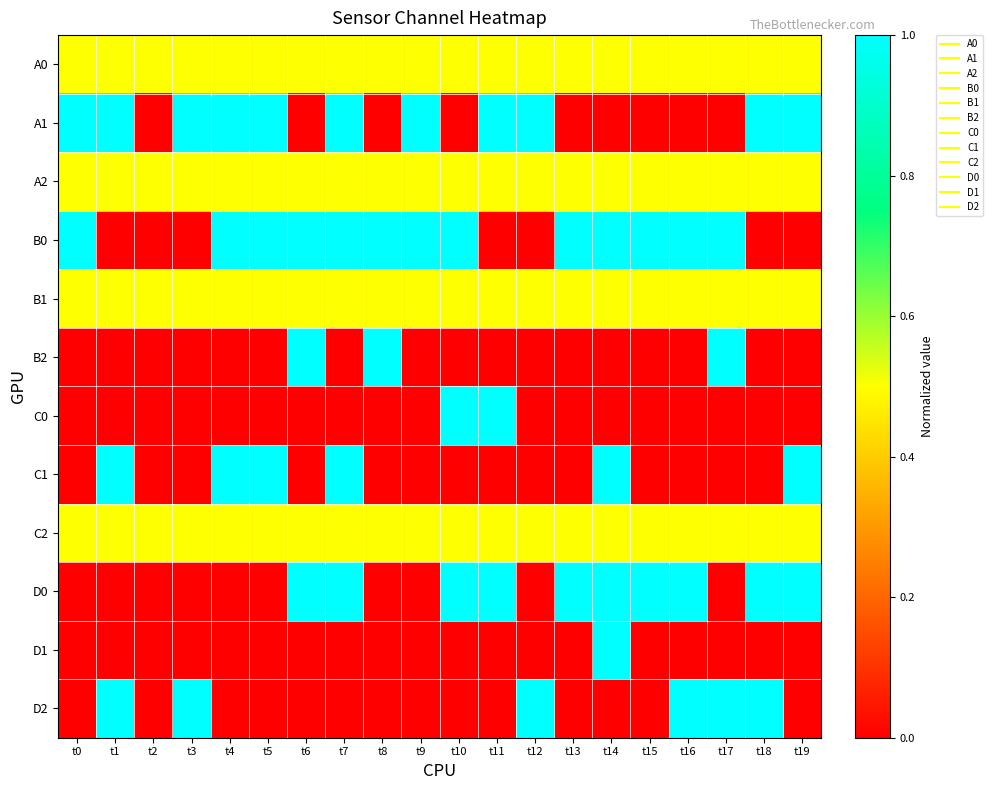

Reading left to right, extract all data points from this chart.

A0: t0=0.5	t1=0.5	t2=0.5	t3=0.5	t4=0.5	t5=0.5	t6=0.5	t7=0.5	t8=0.5	t9=0.5	t10=0.5	t11=0.5	t12=0.5	t13=0.5	t14=0.5	t15=0.5	t16=0.5	t17=0.5	t18=0.5	t19=0.5
A1: t0=1.0	t1=1.0	t2=0.0	t3=1.0	t4=1.0	t5=1.0	t6=0.0	t7=1.0	t8=0.0	t9=1.0	t10=0.0	t11=1.0	t12=1.0	t13=0.0	t14=0.0	t15=0.0	t16=0.0	t17=0.0	t18=1.0	t19=1.0
A2: t0=0.5	t1=0.5	t2=0.5	t3=0.5	t4=0.5	t5=0.5	t6=0.5	t7=0.5	t8=0.5	t9=0.5	t10=0.5	t11=0.5	t12=0.5	t13=0.5	t14=0.5	t15=0.5	t16=0.5	t17=0.5	t18=0.5	t19=0.5
B0: t0=1.0	t1=0.0	t2=0.0	t3=0.0	t4=1.0	t5=1.0	t6=1.0	t7=1.0	t8=1.0	t9=1.0	t10=1.0	t11=0.0	t12=0.0	t13=1.0	t14=1.0	t15=1.0	t16=1.0	t17=1.0	t18=0.0	t19=0.0
B1: t0=0.5	t1=0.5	t2=0.5	t3=0.5	t4=0.5	t5=0.5	t6=0.5	t7=0.5	t8=0.5	t9=0.5	t10=0.5	t11=0.5	t12=0.5	t13=0.5	t14=0.5	t15=0.5	t16=0.5	t17=0.5	t18=0.5	t19=0.5
B2: t0=0.0	t1=0.0	t2=0.0	t3=0.0	t4=0.0	t5=0.0	t6=1.0	t7=0.0	t8=1.0	t9=0.0	t10=0.0	t11=0.0	t12=0.0	t13=0.0	t14=0.0	t15=0.0	t16=0.0	t17=1.0	t18=0.0	t19=0.0
C0: t0=0.0	t1=0.0	t2=0.0	t3=0.0	t4=0.0	t5=0.0	t6=0.0	t7=0.0	t8=0.0	t9=0.0	t10=1.0	t11=1.0	t12=0.0	t13=0.0	t14=0.0	t15=0.0	t16=0.0	t17=0.0	t18=0.0	t19=0.0
C1: t0=0.0	t1=1.0	t2=0.0	t3=0.0	t4=1.0	t5=1.0	t6=0.0	t7=1.0	t8=0.0	t9=0.0	t10=0.0	t11=0.0	t12=0.0	t13=0.0	t14=1.0	t15=0.0	t16=0.0	t17=0.0	t18=0.0	t19=1.0
C2: t0=0.5	t1=0.5	t2=0.5	t3=0.5	t4=0.5	t5=0.5	t6=0.5	t7=0.5	t8=0.5	t9=0.5	t10=0.5	t11=0.5	t12=0.5	t13=0.5	t14=0.5	t15=0.5	t16=0.5	t17=0.5	t18=0.5	t19=0.5
D0: t0=0.0	t1=0.0	t2=0.0	t3=0.0	t4=0.0	t5=0.0	t6=1.0	t7=1.0	t8=0.0	t9=0.0	t10=1.0	t11=1.0	t12=0.0	t13=1.0	t14=1.0	t15=1.0	t16=1.0	t17=0.0	t18=1.0	t19=1.0
D1: t0=0.0	t1=0.0	t2=0.0	t3=0.0	t4=0.0	t5=0.0	t6=0.0	t7=0.0	t8=0.0	t9=0.0	t10=0.0	t11=0.0	t12=0.0	t13=0.0	t14=1.0	t15=0.0	t16=0.0	t17=0.0	t18=0.0	t19=0.0
D2: t0=0.0	t1=1.0	t2=0.0	t3=1.0	t4=0.0	t5=0.0	t6=0.0	t7=0.0	t8=0.0	t9=0.0	t10=0.0	t11=0.0	t12=1.0	t13=0.0	t14=0.0	t15=0.0	t16=1.0	t17=1.0	t18=1.0	t19=0.0